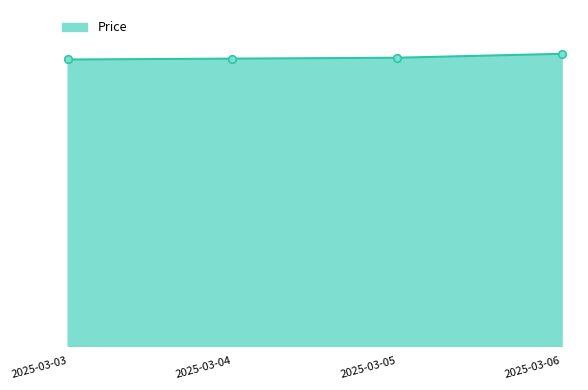

What is the change in value from 2025-03-05 to 2025-03-06?

+71